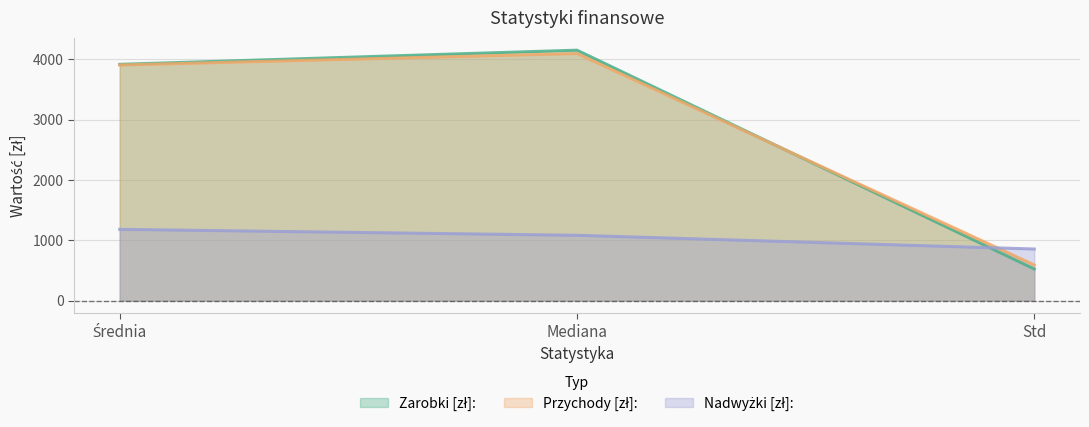

Which label corresponds to the largest value in the chart?

Mediana